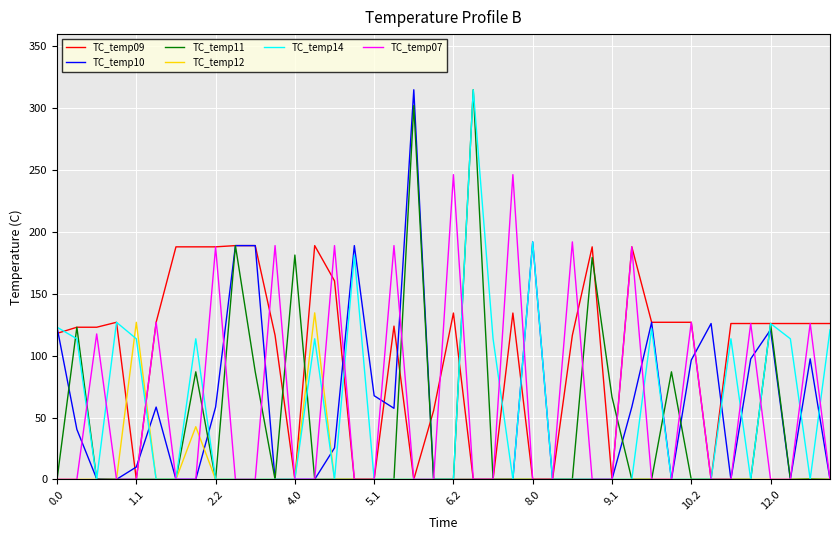

What is the highest value of the TC_temp11 series?

315.0